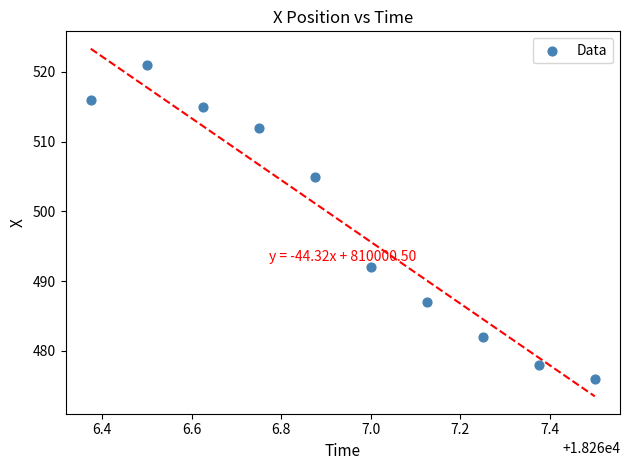

What Y value in the scatter plot is closest to 498?

492